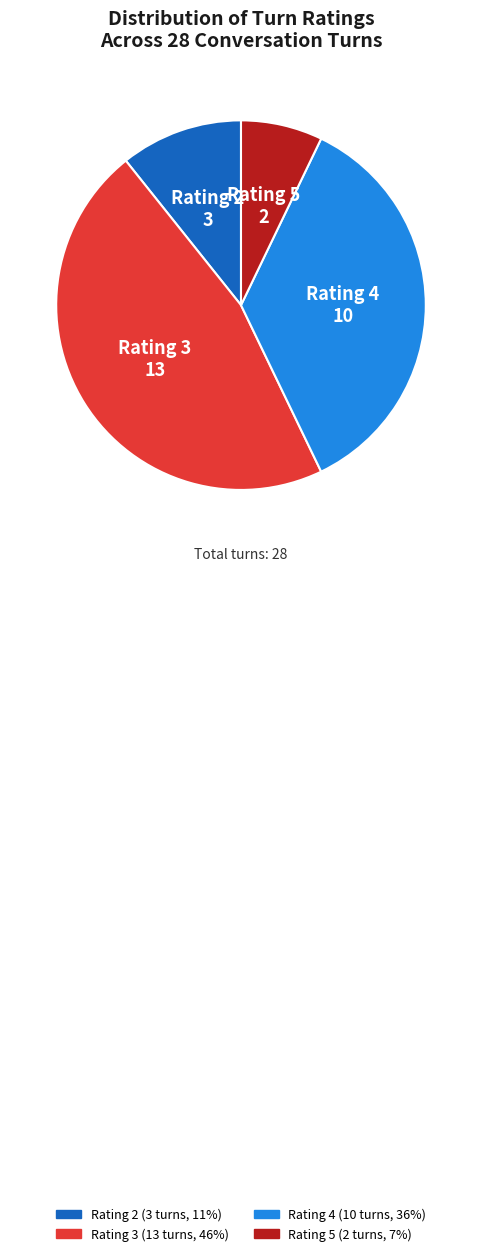

How many slices are in this pie chart?

4